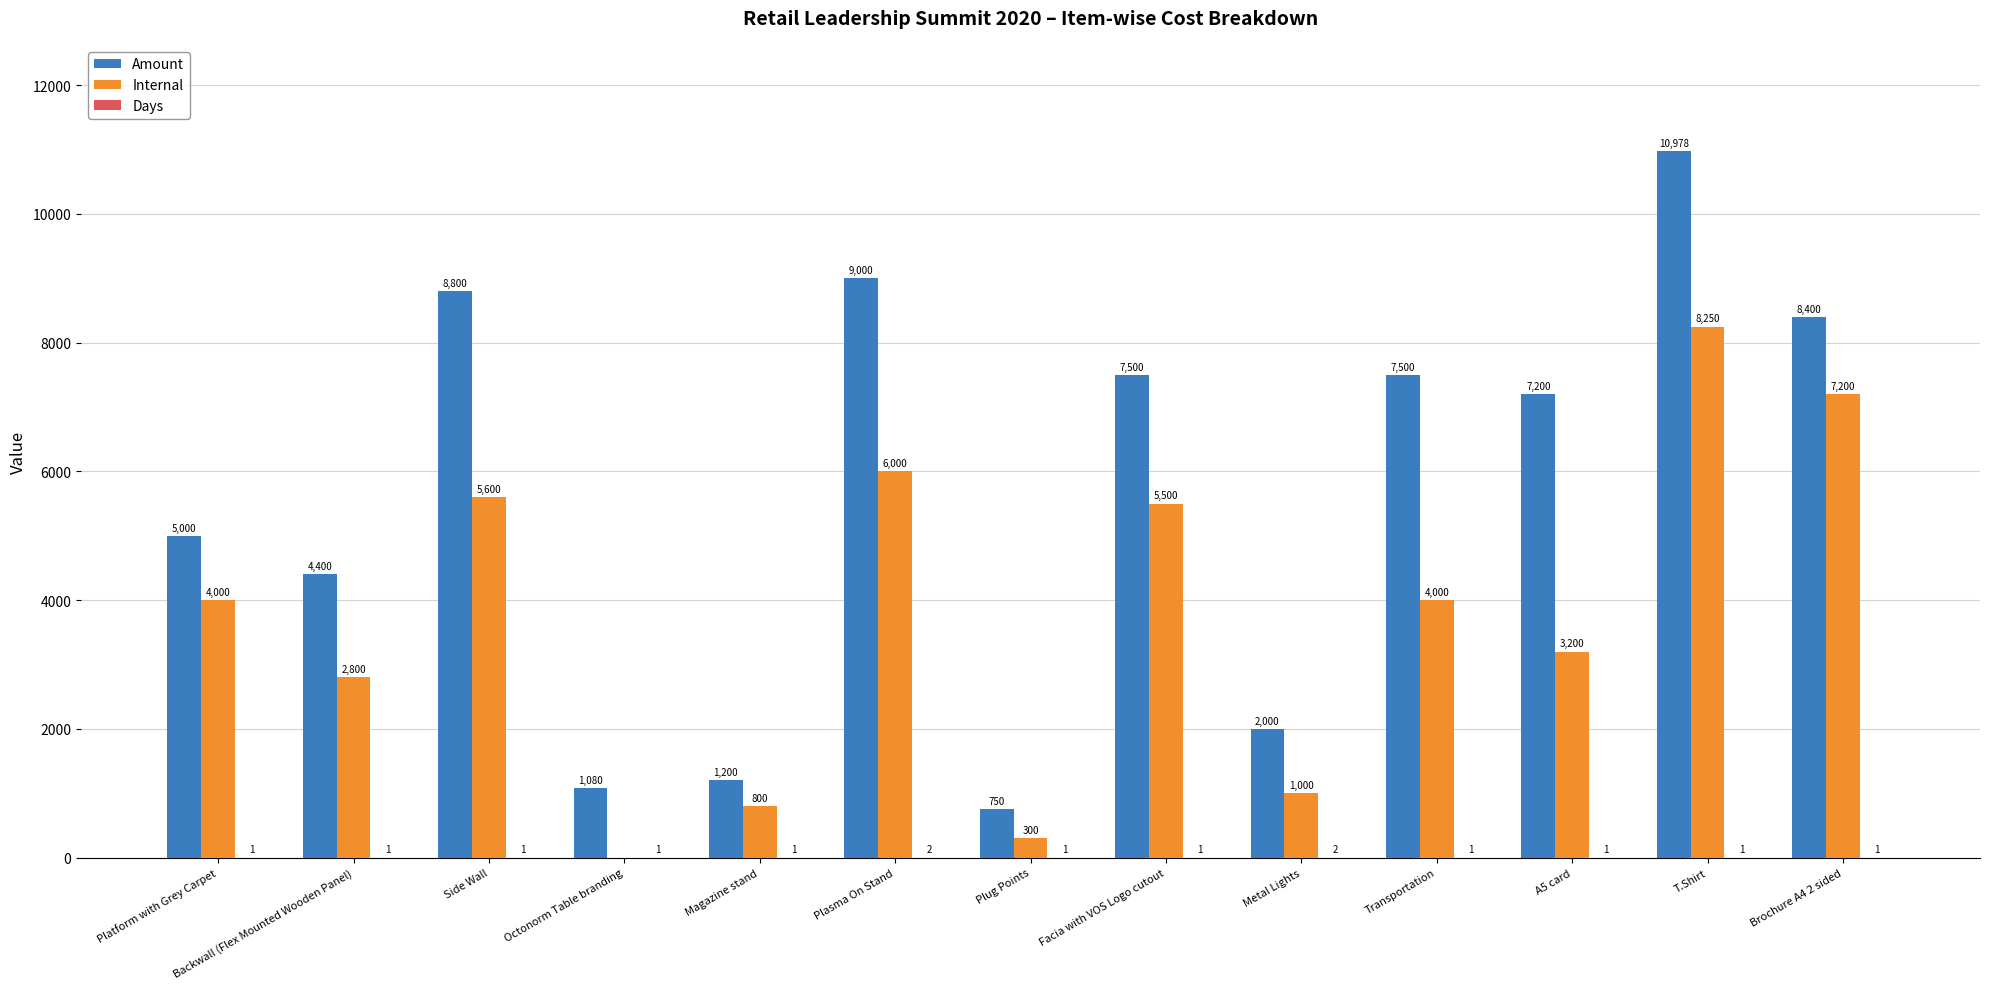

What is the average value of the Internal series?

3742